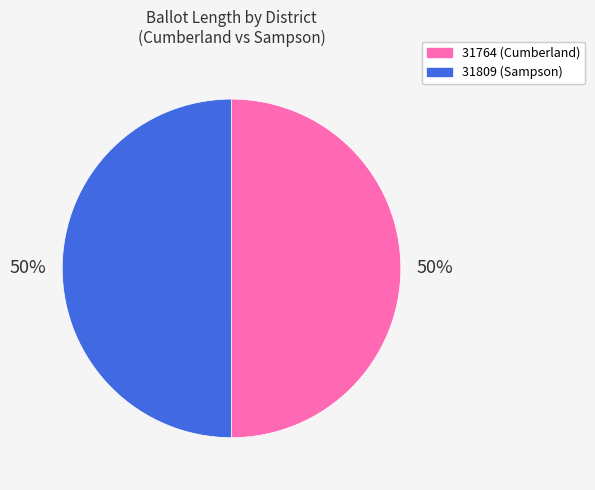

To the nearest percent, what percentage of the pie is 31764 (Cumberland)?

50%